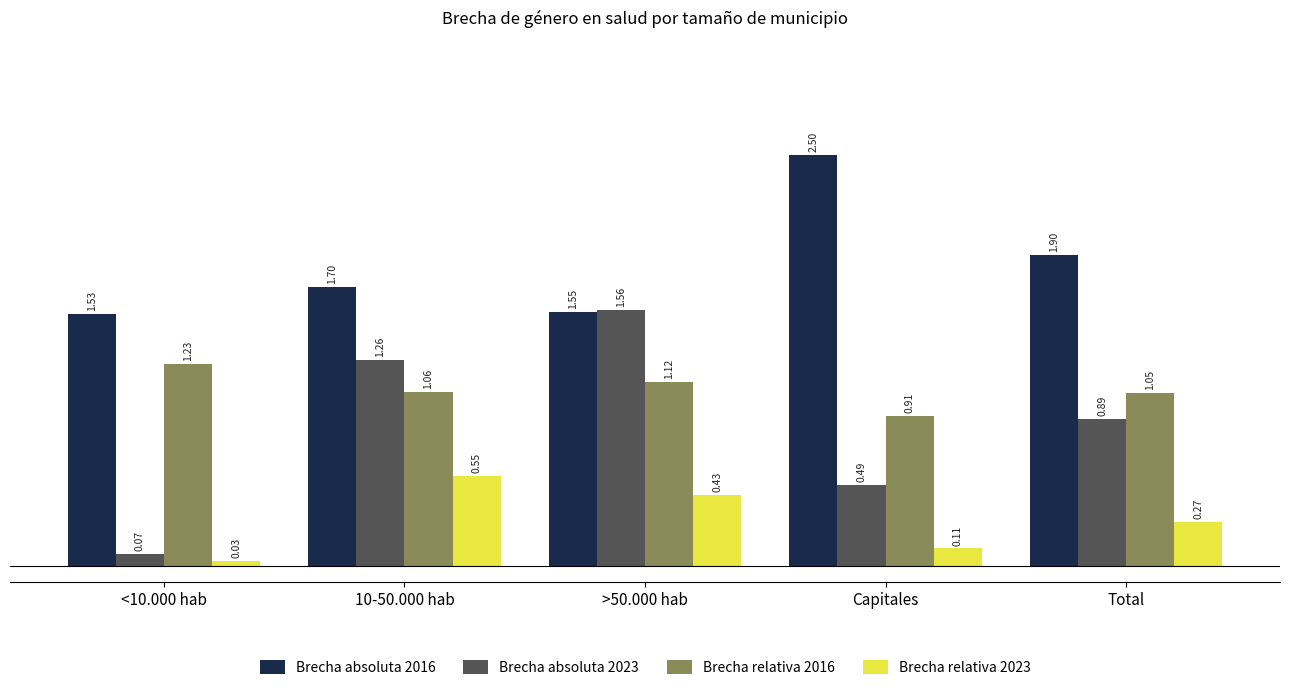

At which category does the chart reach its peak across all series?

Capitales